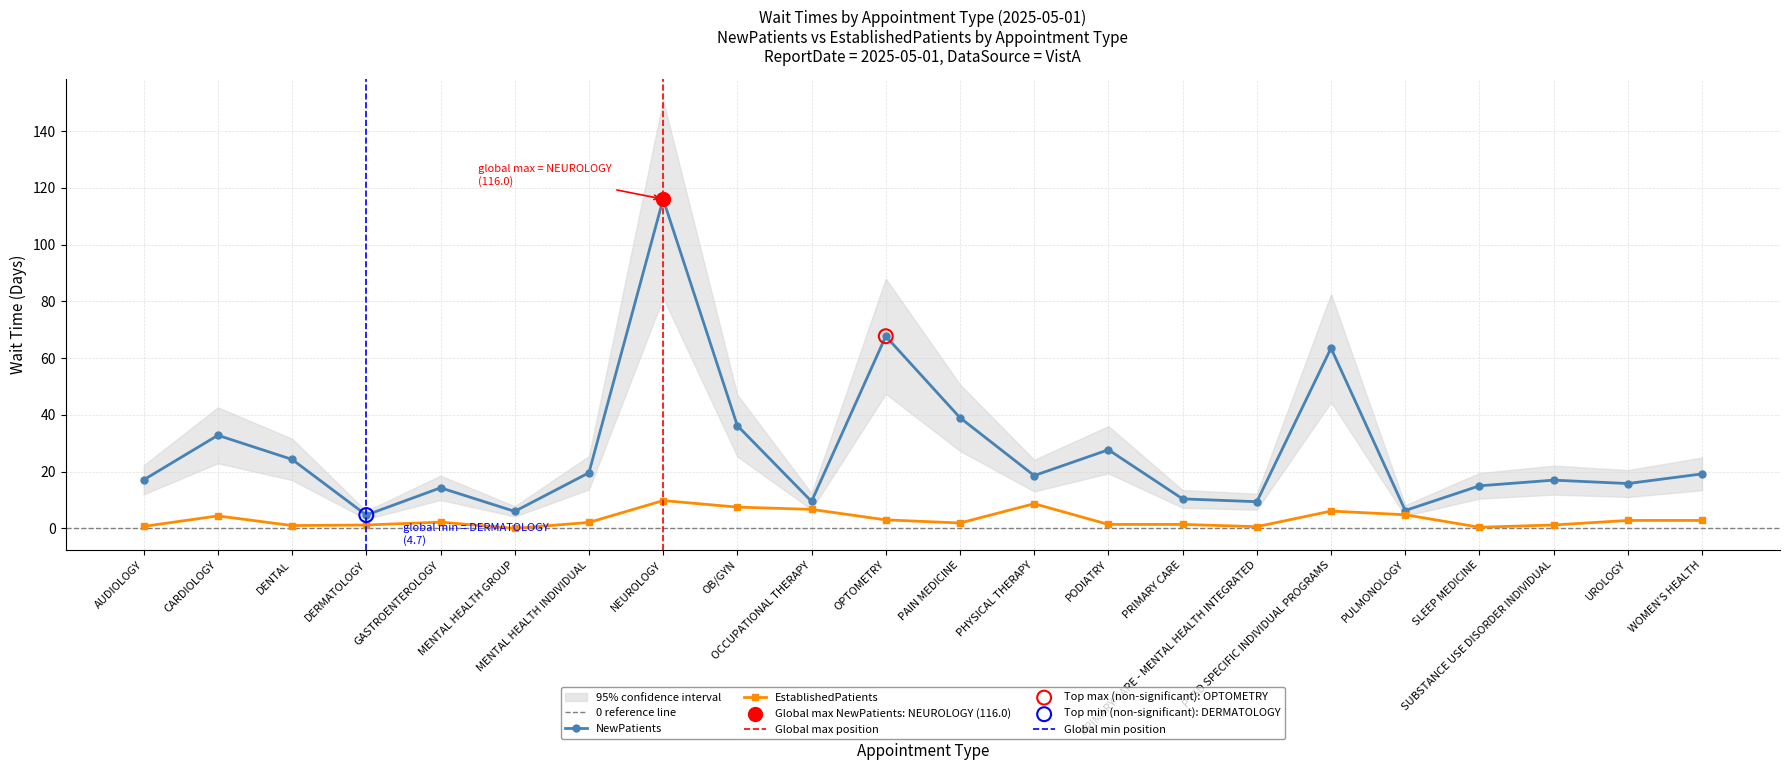

Which series contains the lowest Y value?

EstablishedPatients